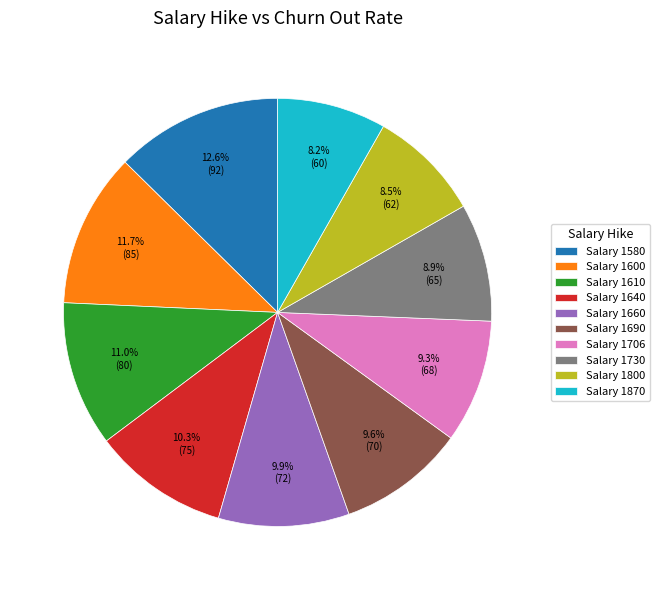

To the nearest percent, what is the difference between the largest and smallest slice percentages?

4%